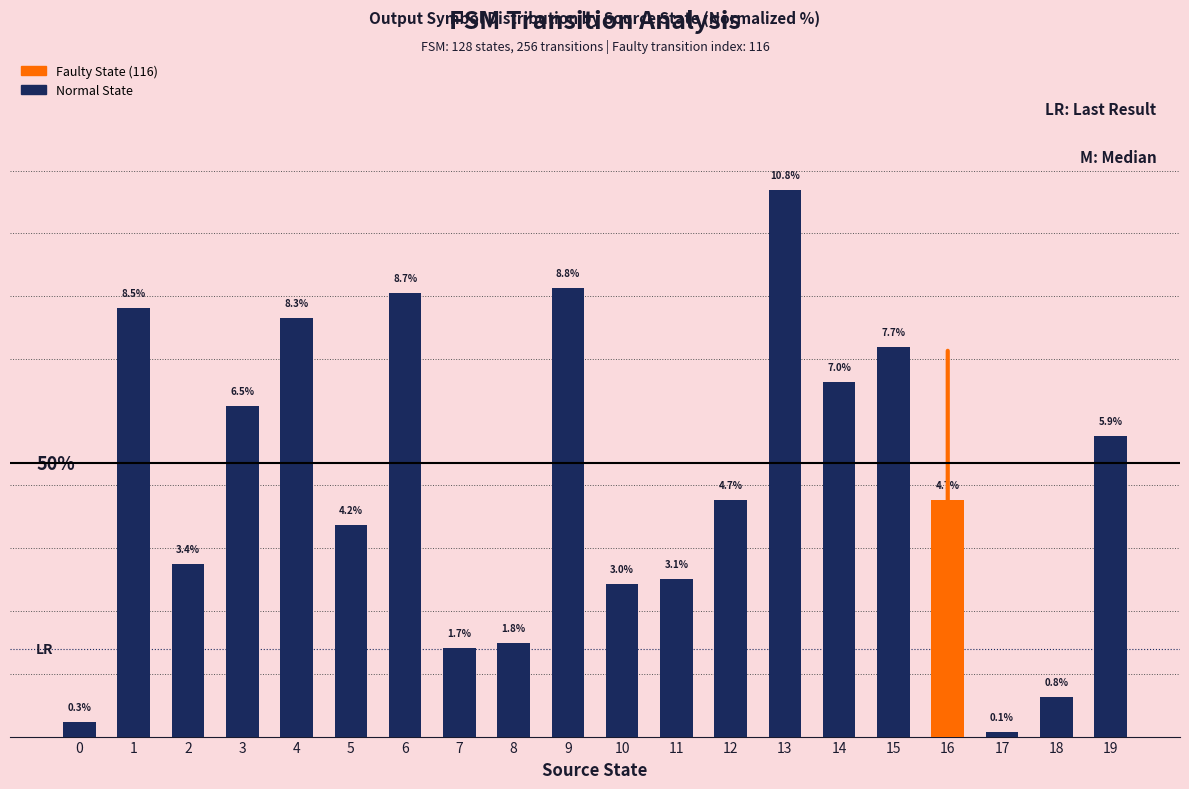

Is it true that the value at 16 is 4.7?

True